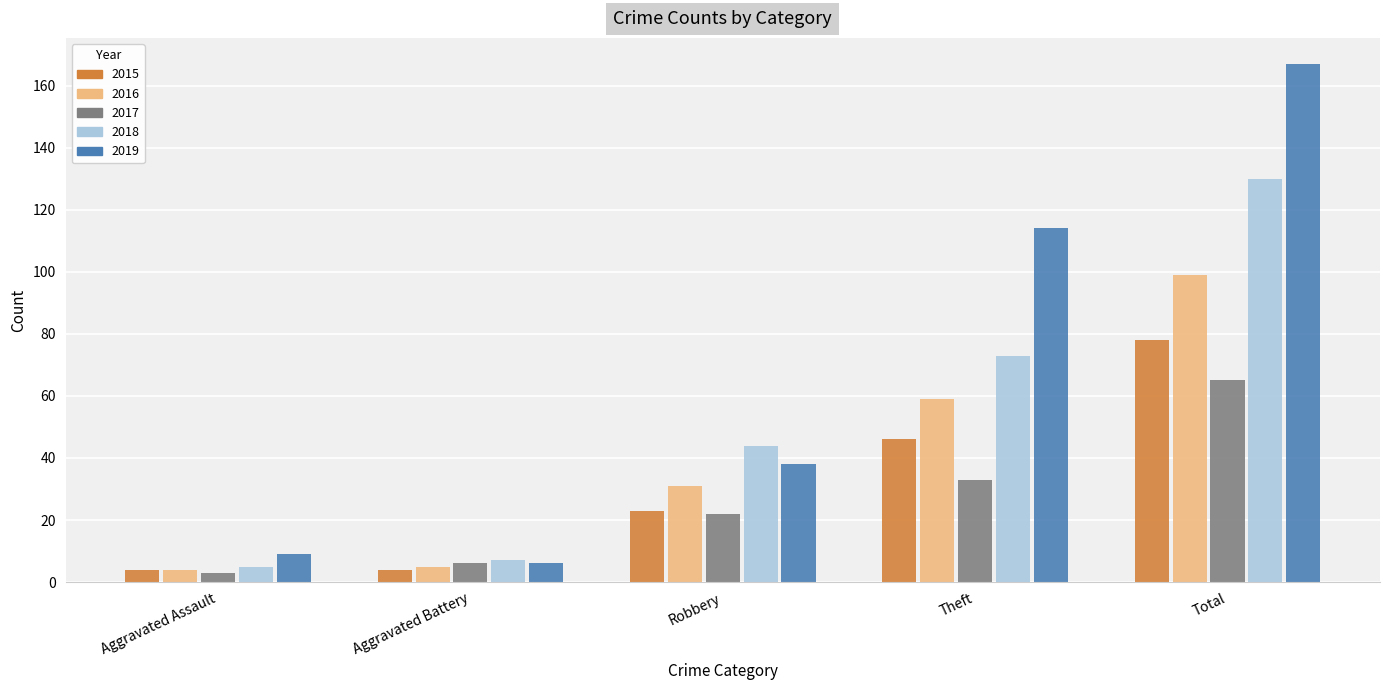

Which series changed the most between Theft and Total?

2018